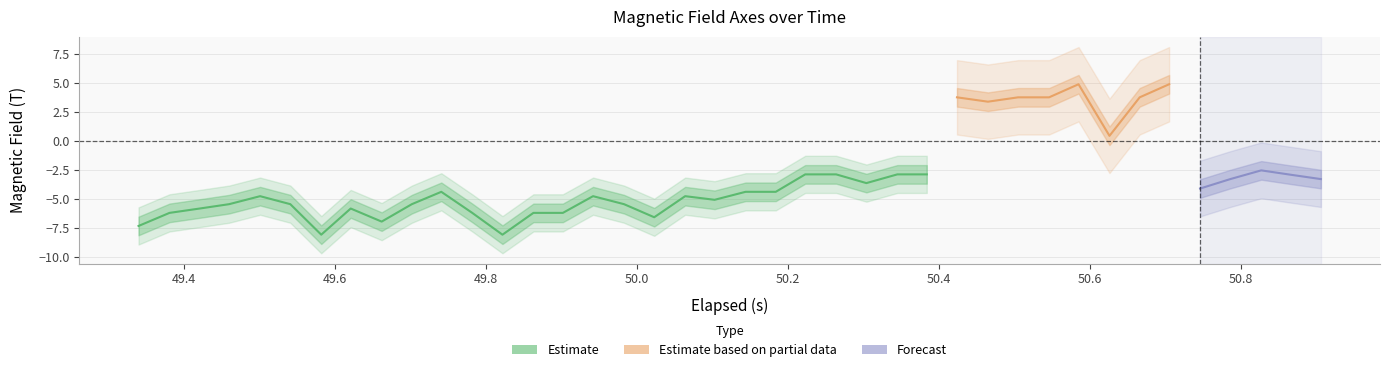

How many lines are shown in the chart?

3